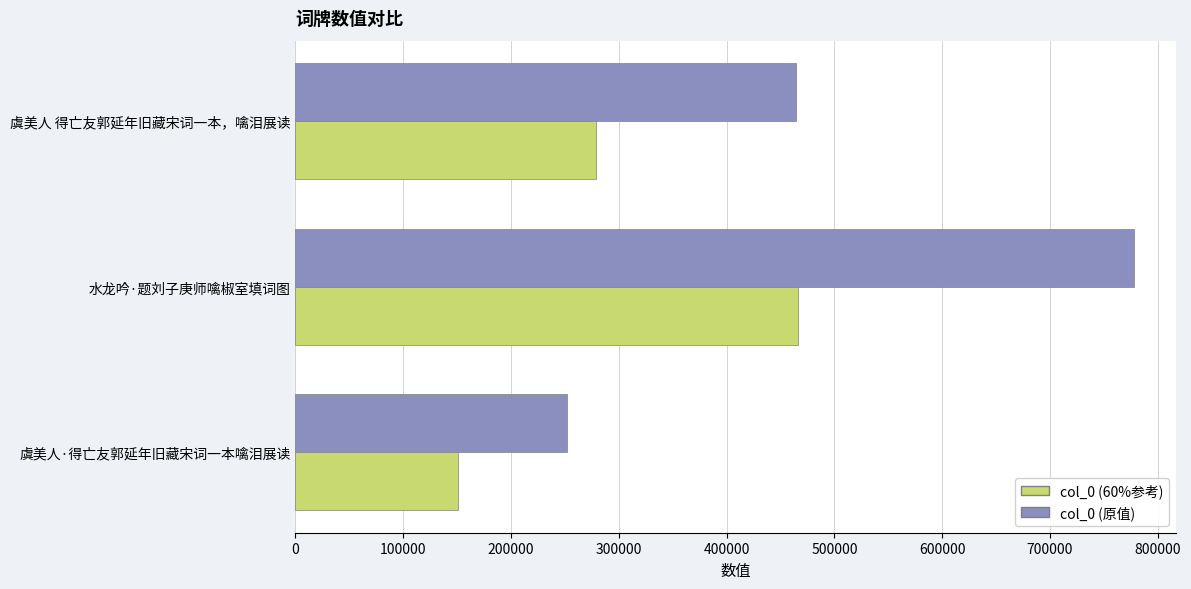

How many col_0 (原值) values are between 251451 and 777755?

3